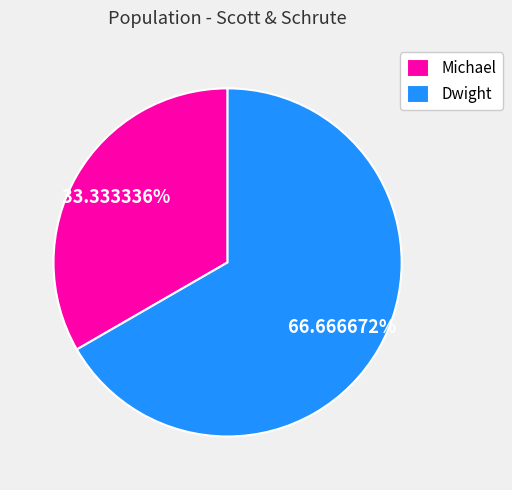

Does Michael account for over 50% of the chart?

No